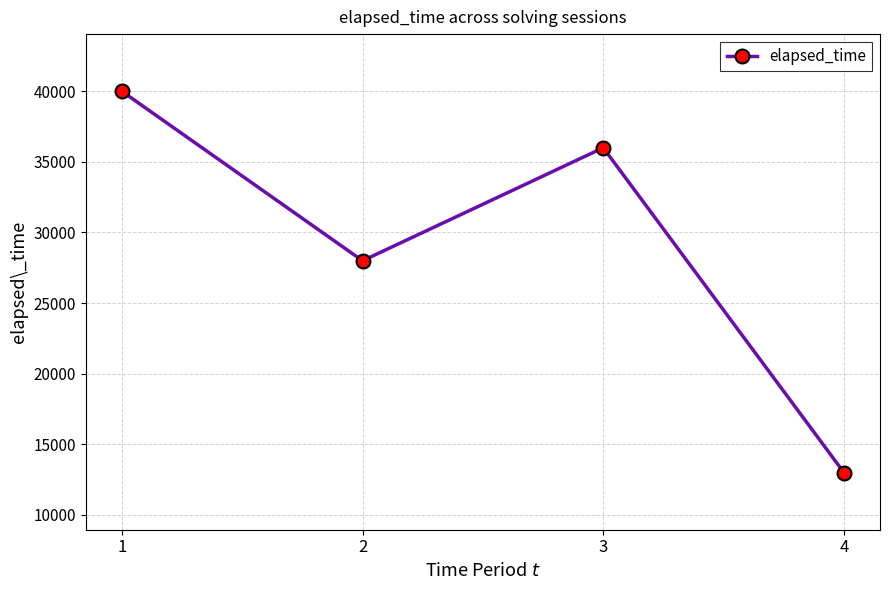

Rank the categories by value from highest to lowest.

1, 3, 2, 4